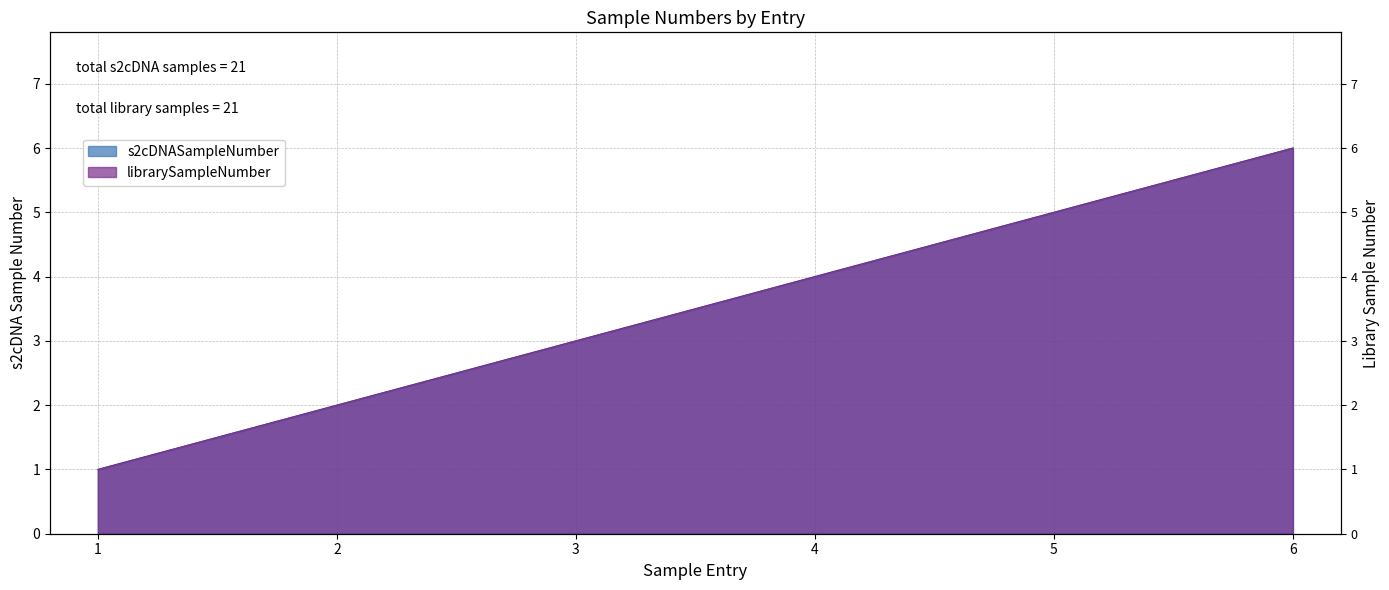

What is the value of the librarySampleNumber point at the 6th from the left?

6